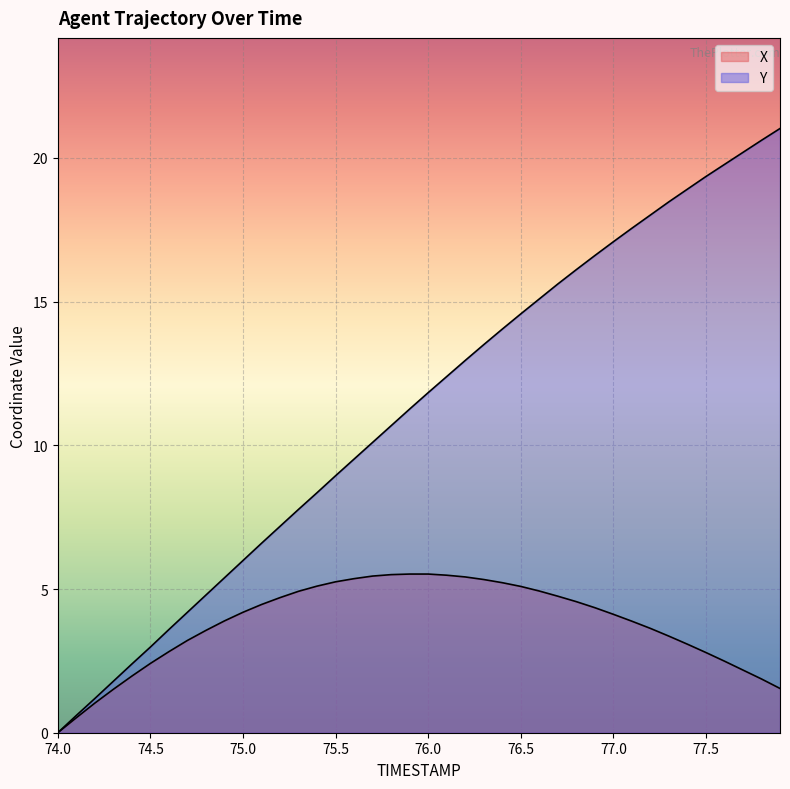

How many lines are shown in the chart?

2